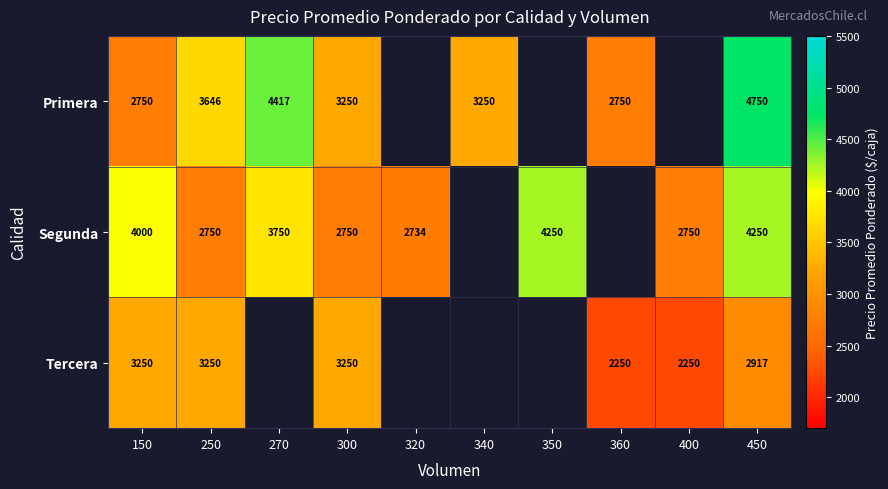

Between 150 and 300, which series saw the biggest shift?

Segunda